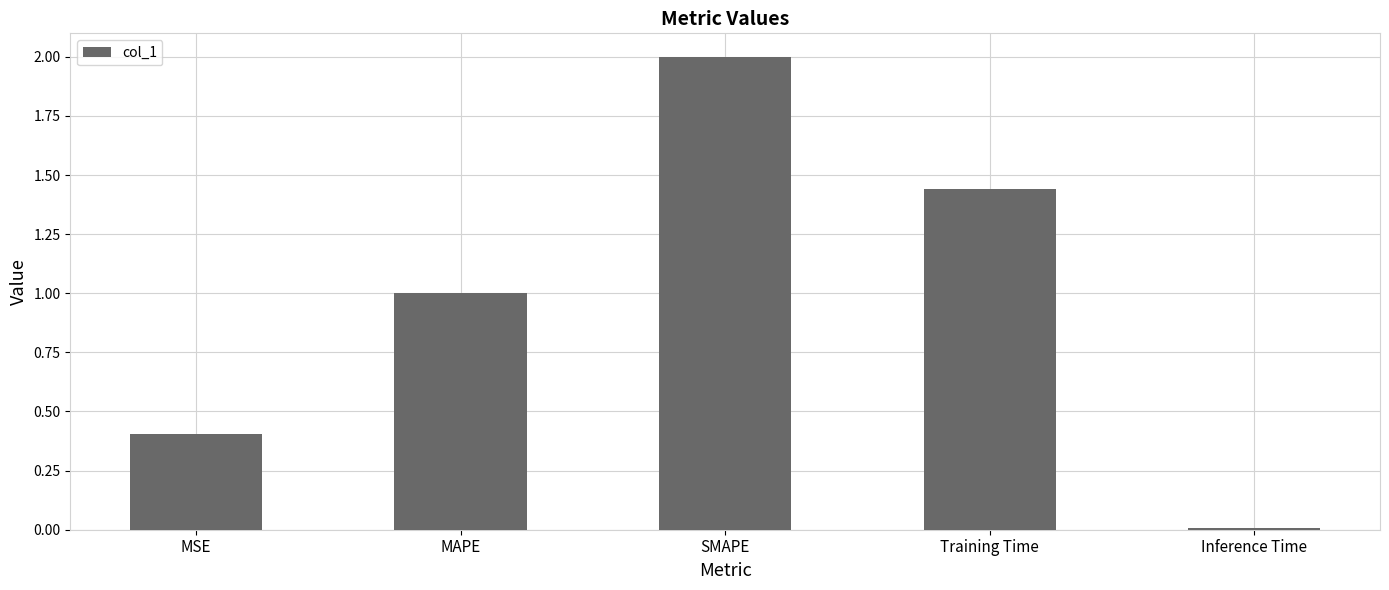

What is the difference between the values at SMAPE and MAPE?

1.0